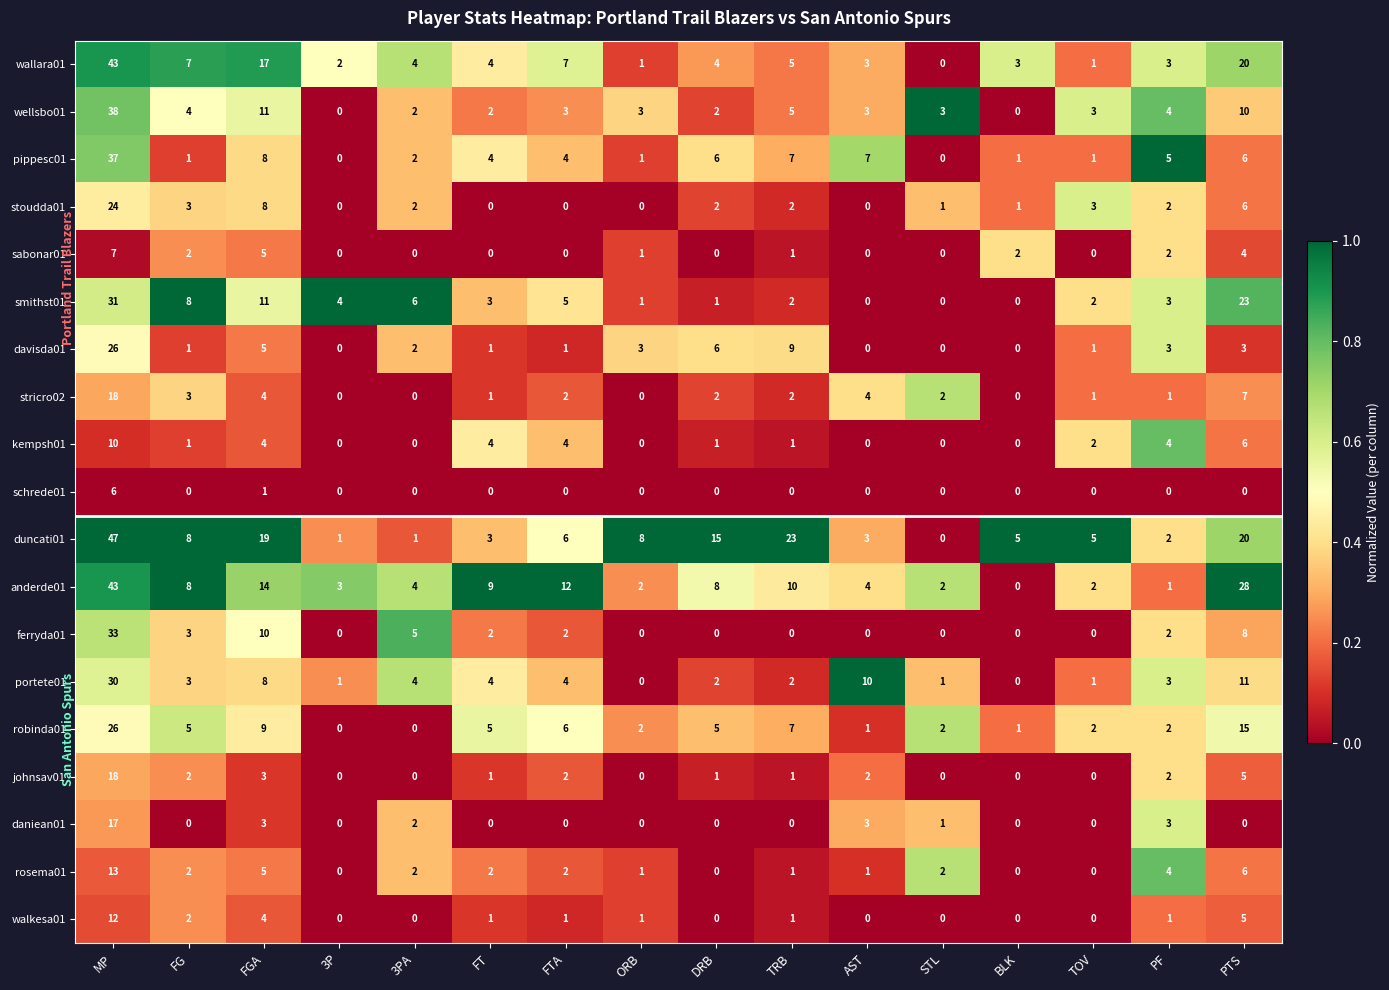

What is the spread (max minus min) of values at STL?

3